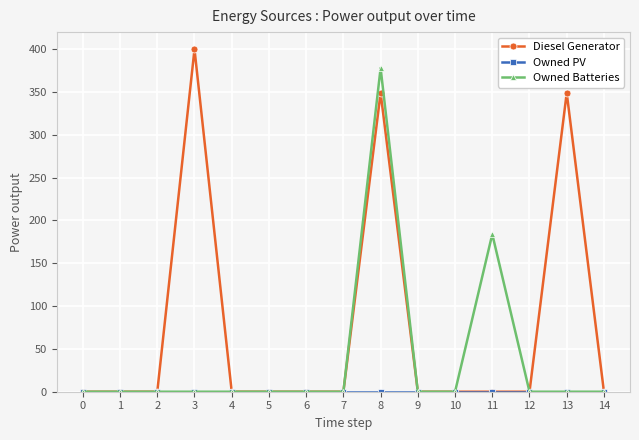

Is it true that Diesel Generator equals -183 at 0?

False